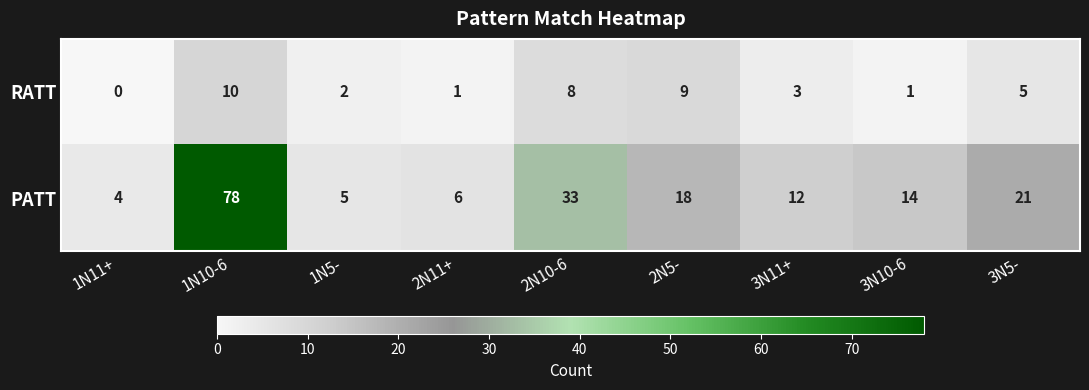

What is the sum of all PATT values?

191